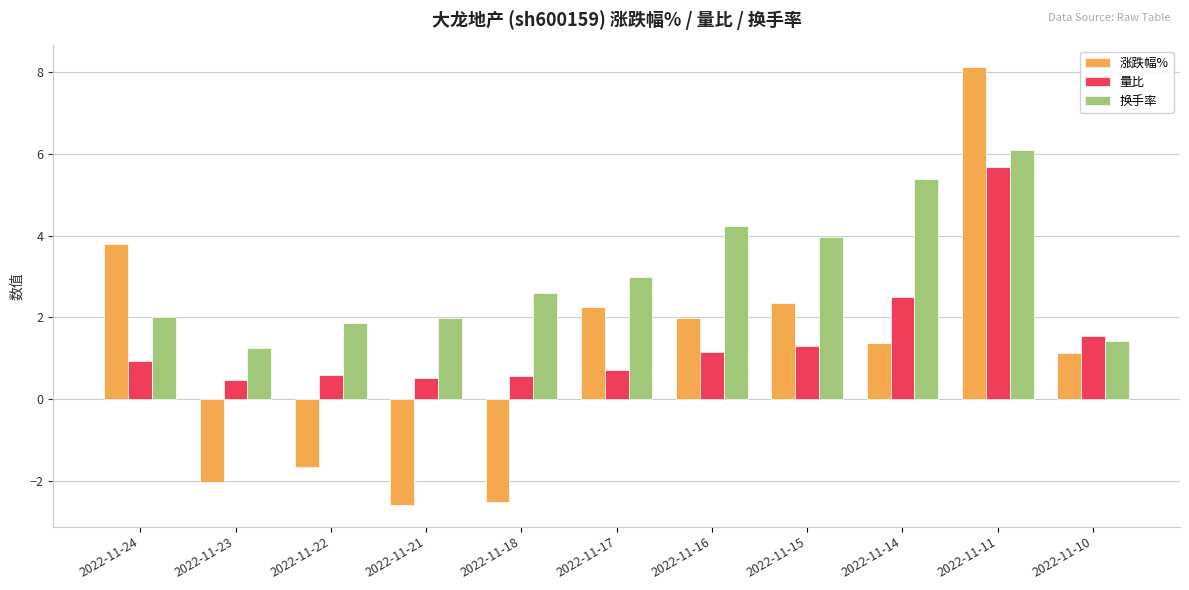

The value of 换手率 at 2022-11-14 is 5.4. True or false?

True